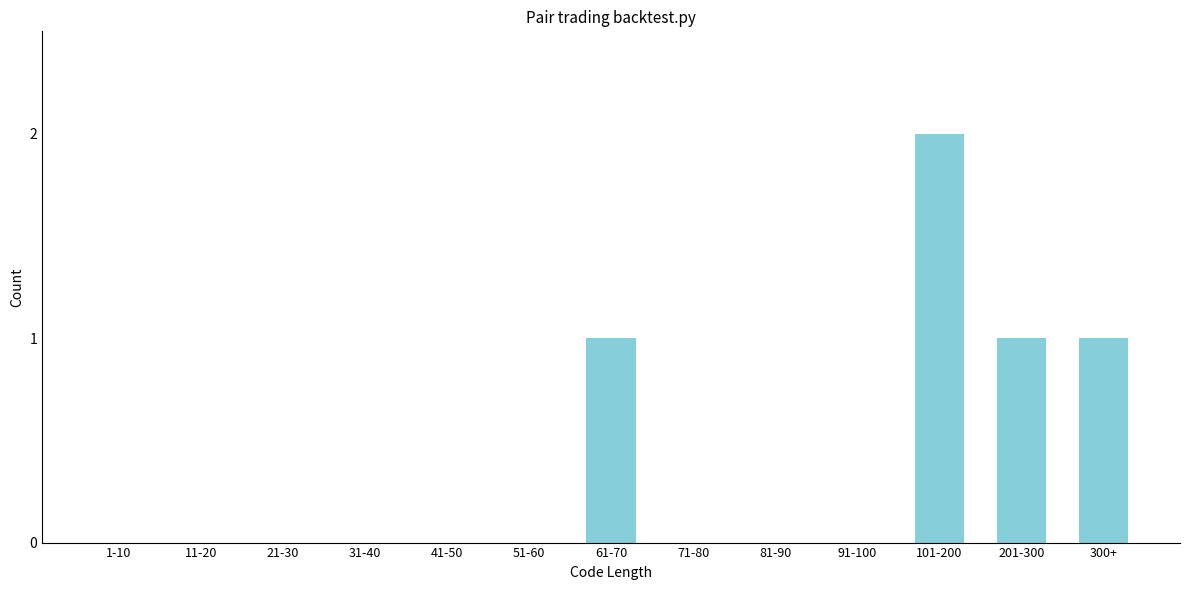

Reading left to right, what are all the values shown in this chart?

1-10=0	11-20=0	21-30=0	31-40=0	41-50=0	51-60=0	61-70=1	71-80=0	81-90=0	91-100=0	101-200=2	201-300=1	300+=1